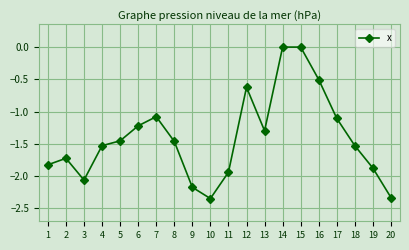

What is the difference between the second highest and second lowest values?

2.3